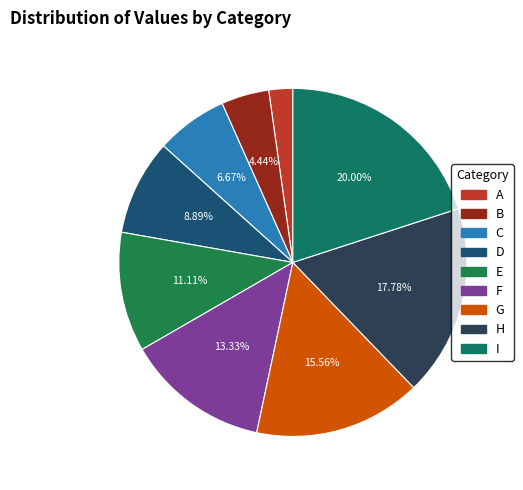

Is it true that F is 13% of the pie?

True